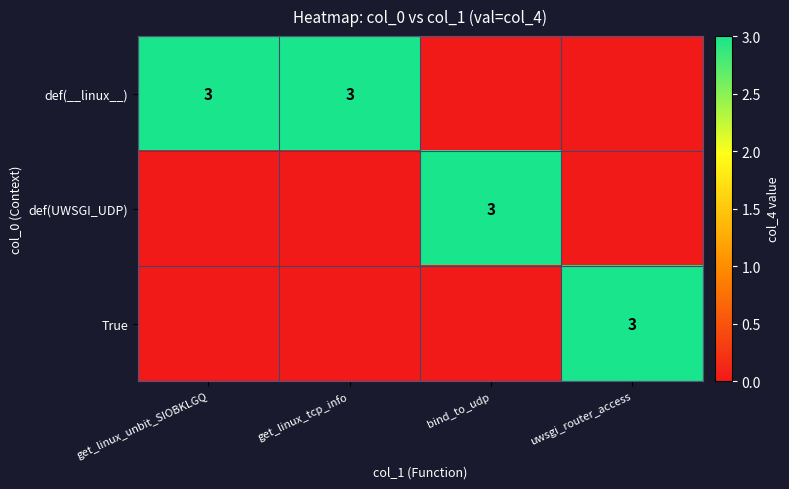

Is it true that def(UWSGI_UDP) equals 3 at bind_to_udp?

True